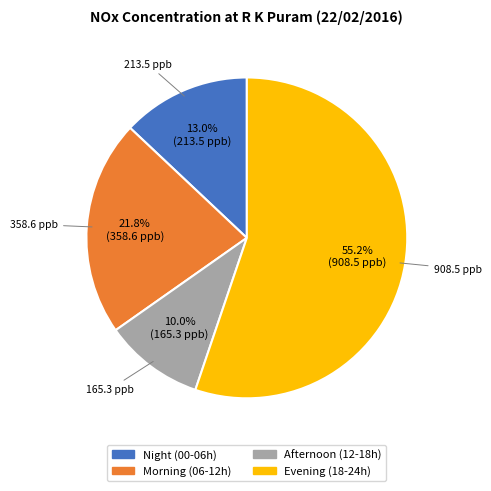

Between Afternoon (12-18h) and Evening (18-24h), which is larger?

Evening (18-24h)